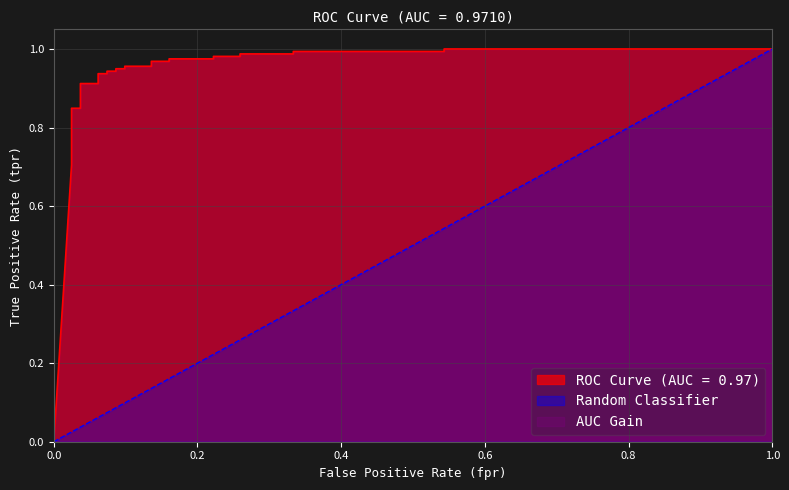

The Random Classifier series shows 0.1 at 10. True or false?

False